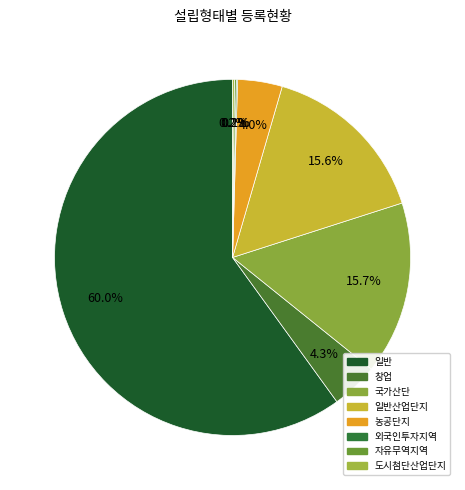

Which category accounts for the majority?

일반